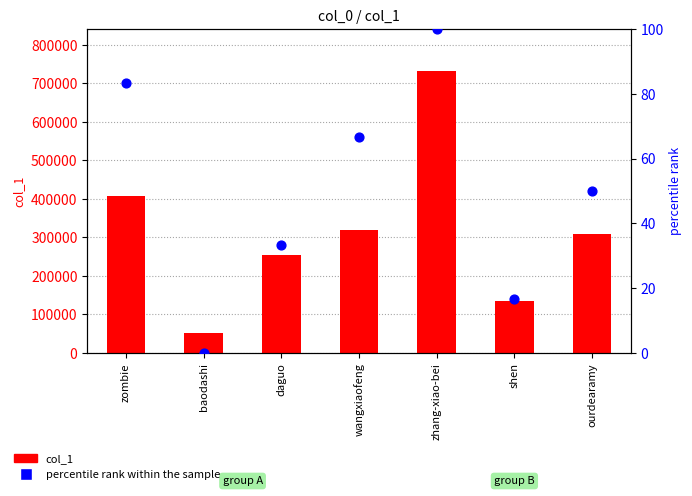

Which series has the widest spread of Y values?

col_1